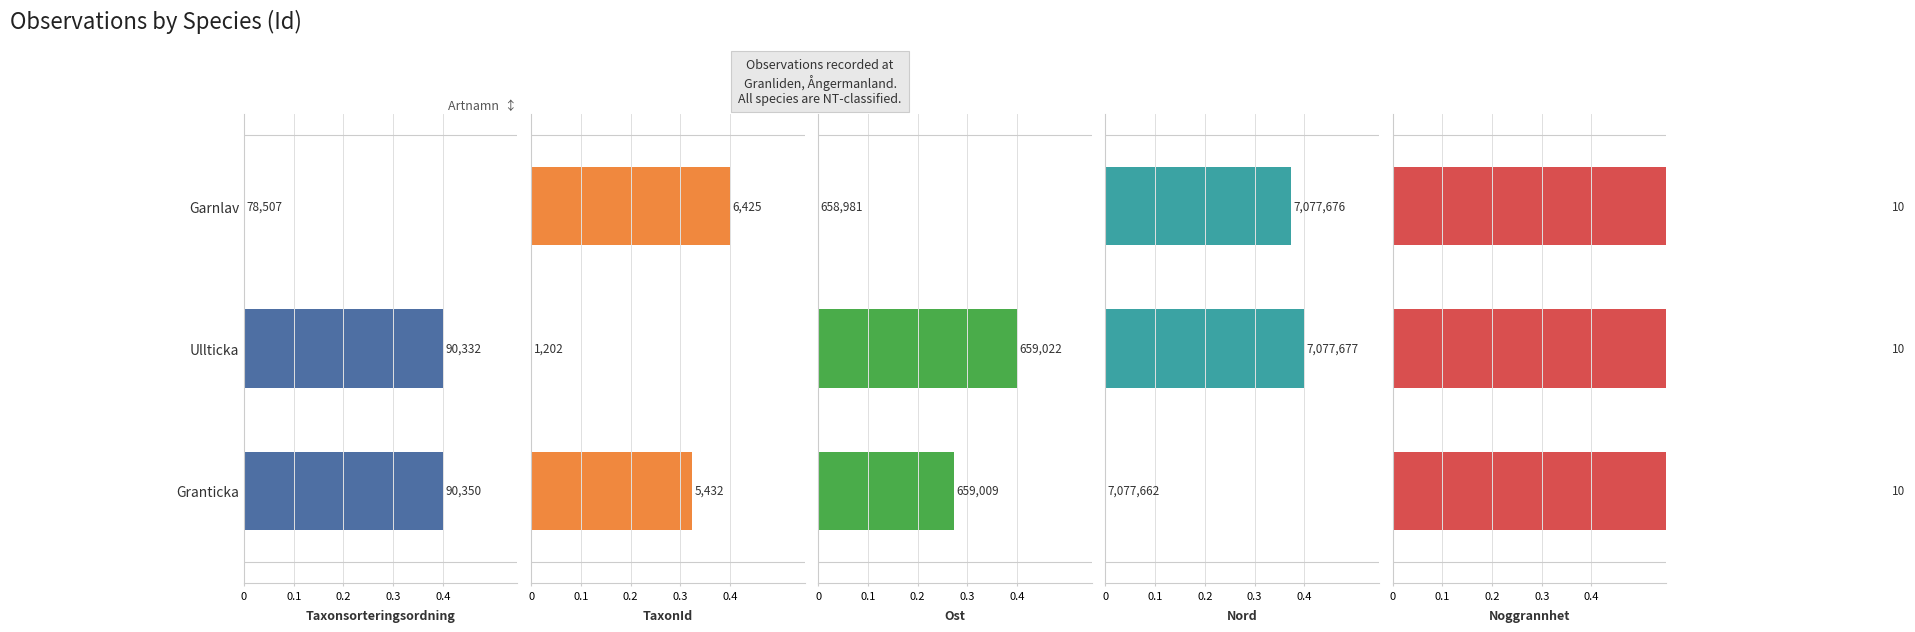

What is the value of the Nord bar at the 1st from the left?

0.4